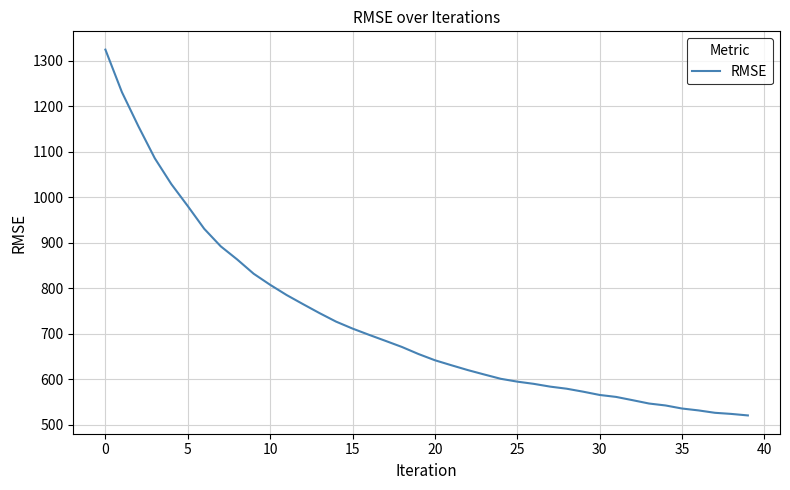

What is the difference between the maximum and minimum values?

804.5